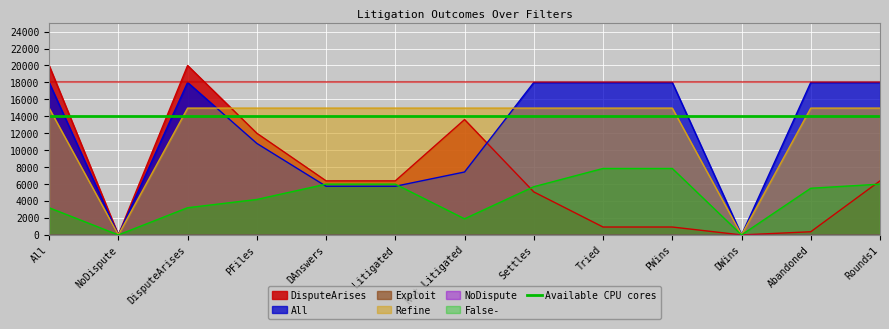

What is the label of the 10th point from the left?

PWins